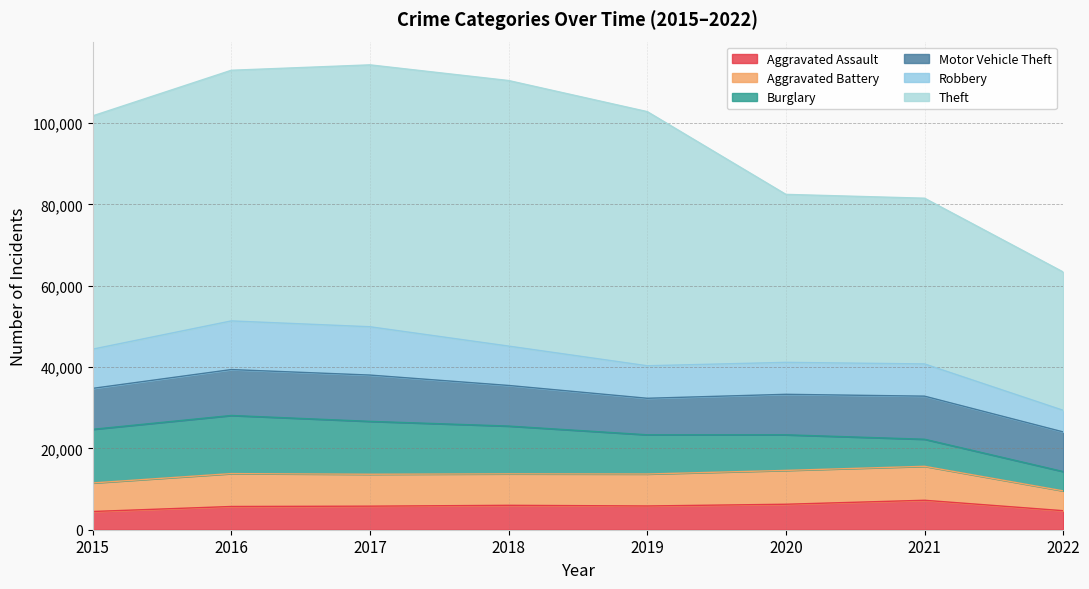

True or false: Motor Vehicle Theft and Theft intersect in this chart.

False